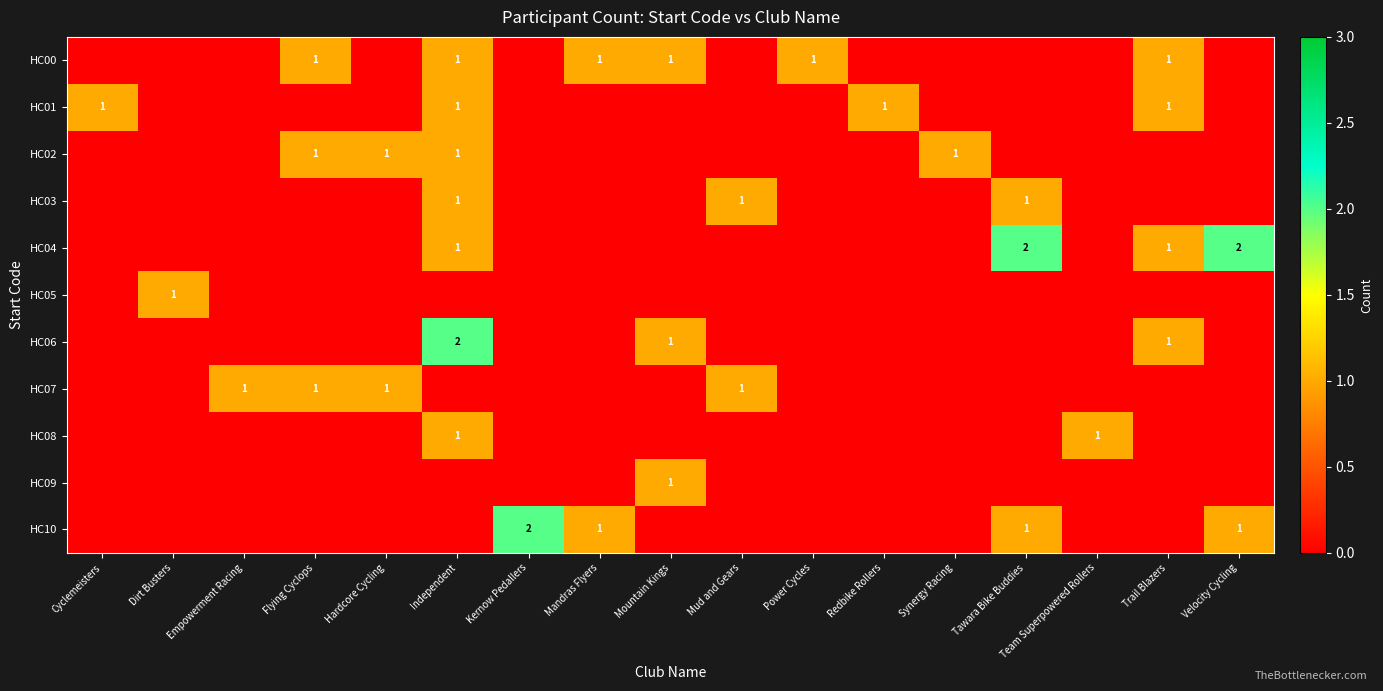

The value of HC01 at Trail Blazers is 1. True or false?

True